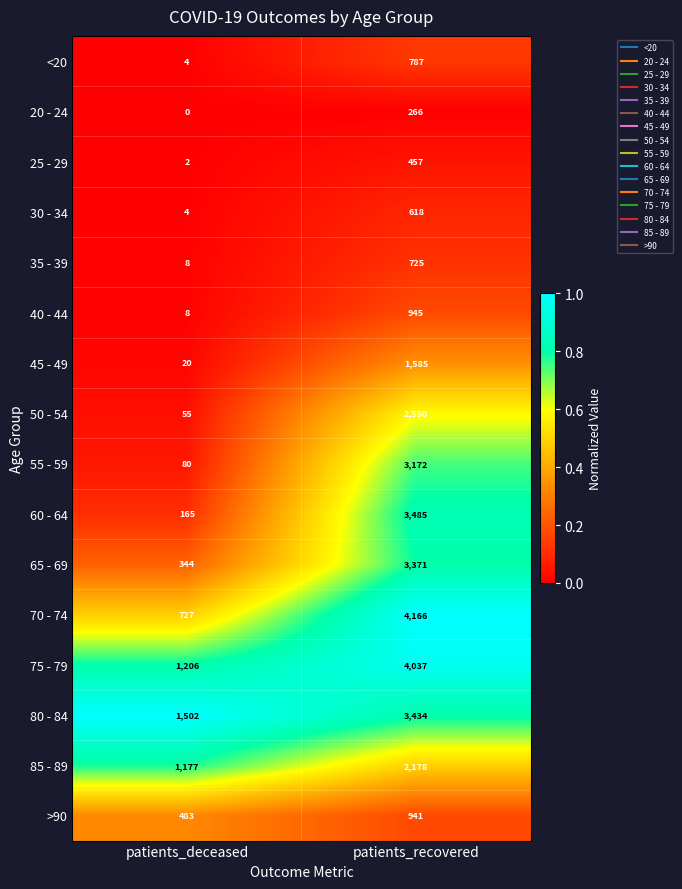

The 55 - 59 series shows 5655 at patients_recovered. True or false?

False